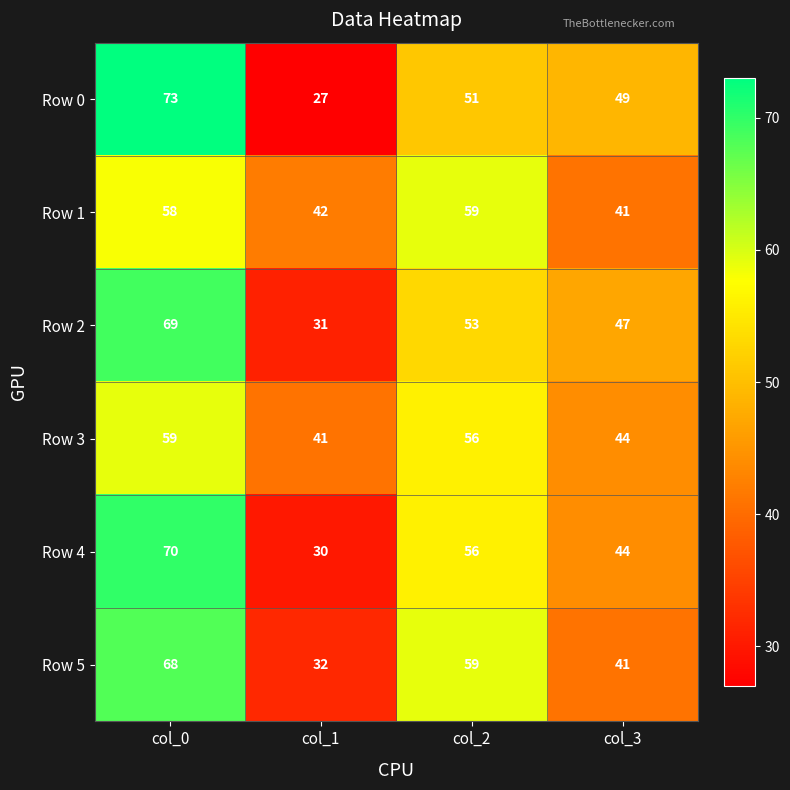

List the labels in order of Row 2 value, smallest first.

col_1, col_3, col_2, col_0